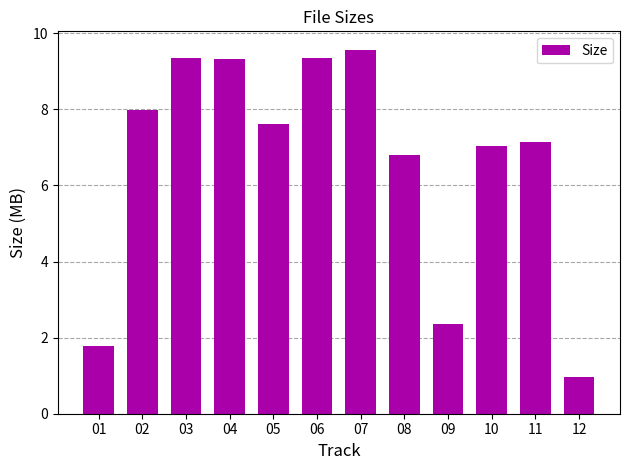

Between 05 and 04, which is larger?

04